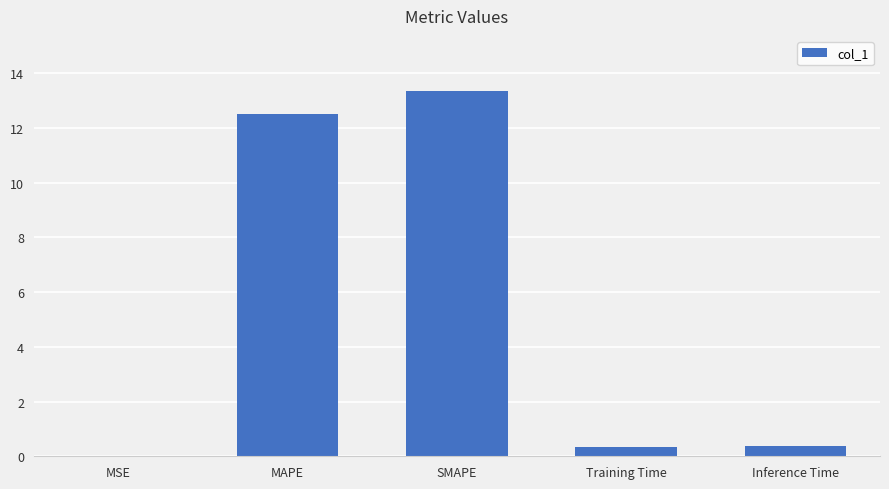

What is the sum of the values at SMAPE and MAPE?

25.9